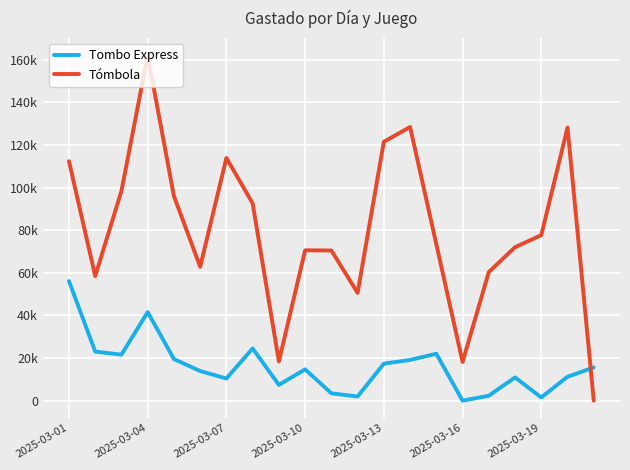

What are all the series names shown in the legend?

Tombo Express, Tómbola